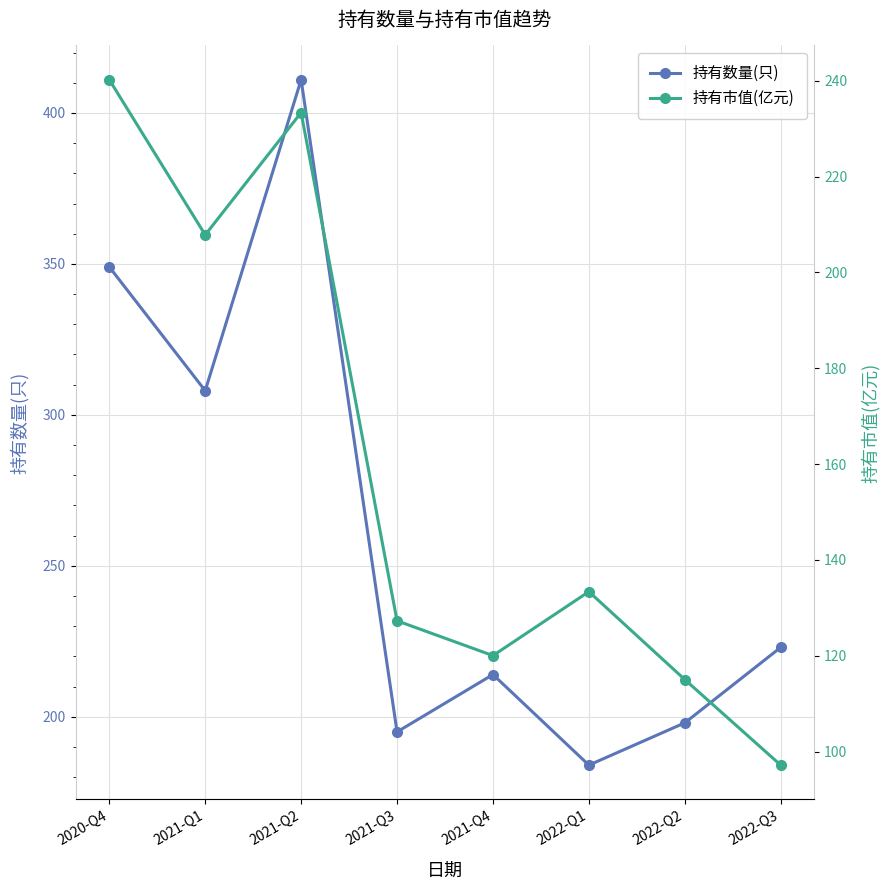

True or false: 持有市值(亿元) and 持有数量(只) cross at least once.

False